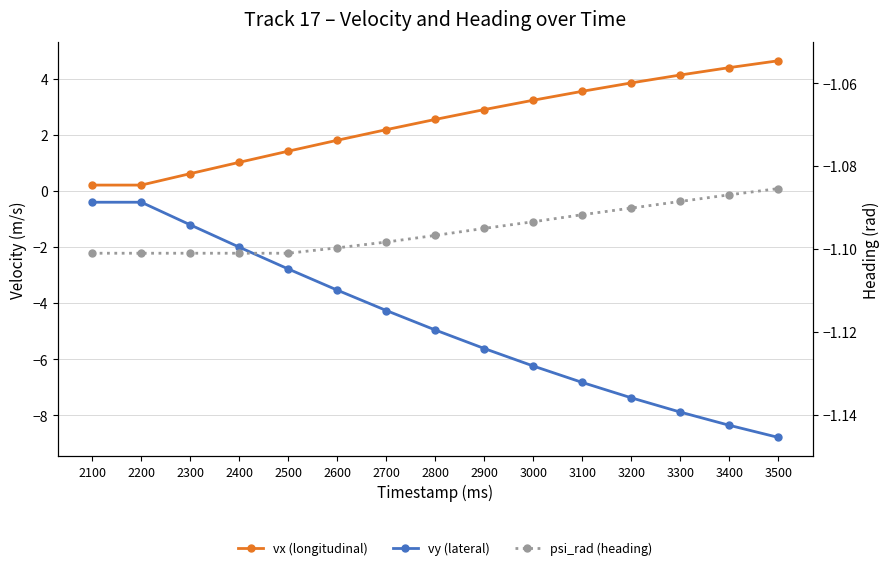

True or false: vx (longitudinal) and vy (lateral) cross at least once.

False